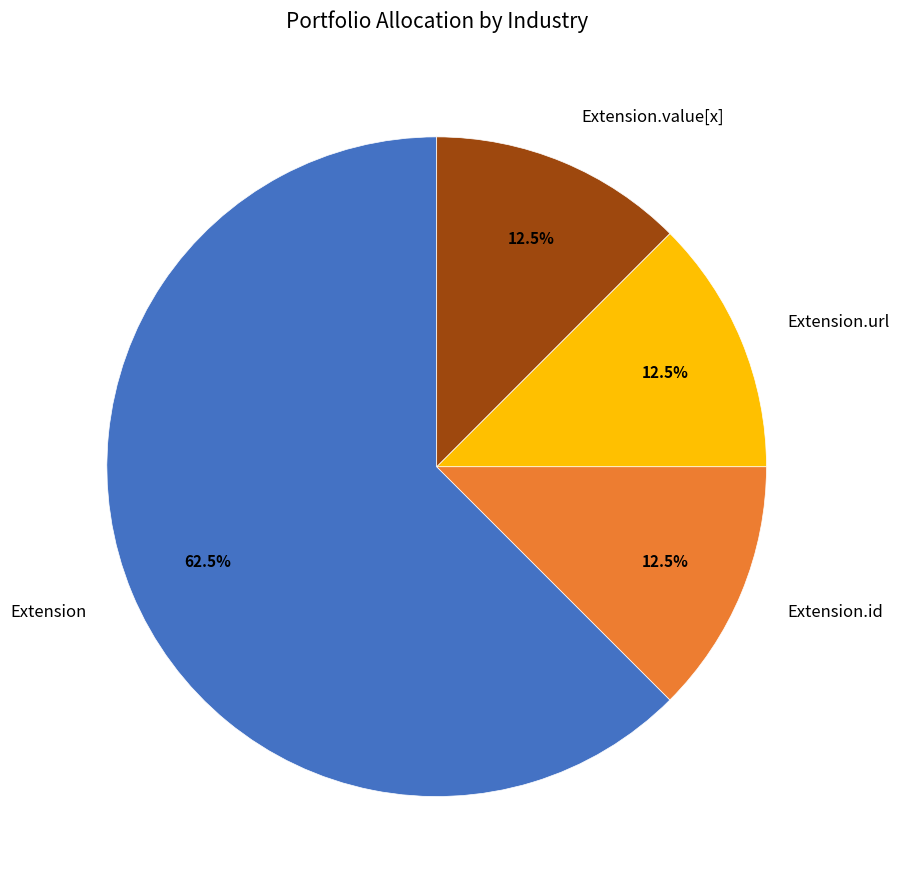

Which slice is the largest?

Extension